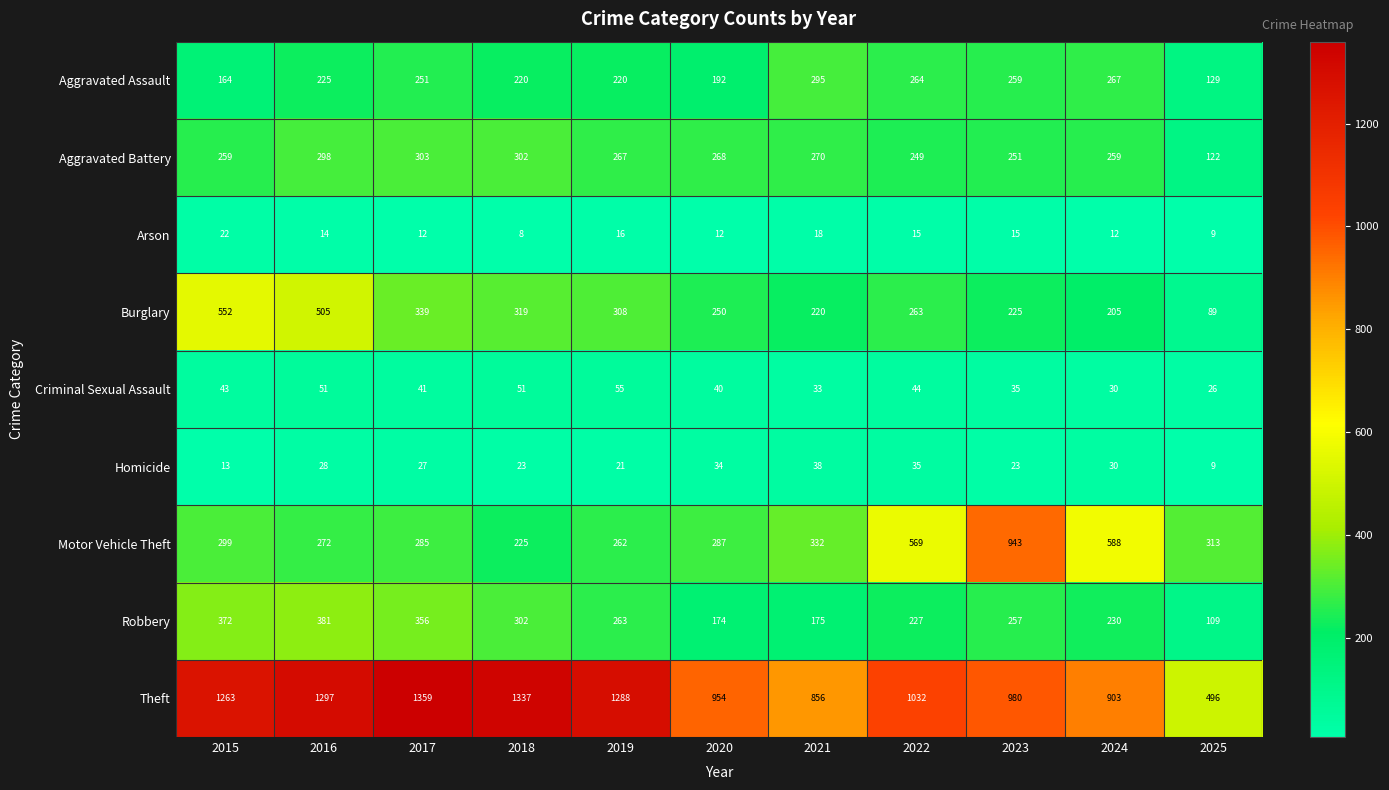

Count the number of data series in this chart.

9